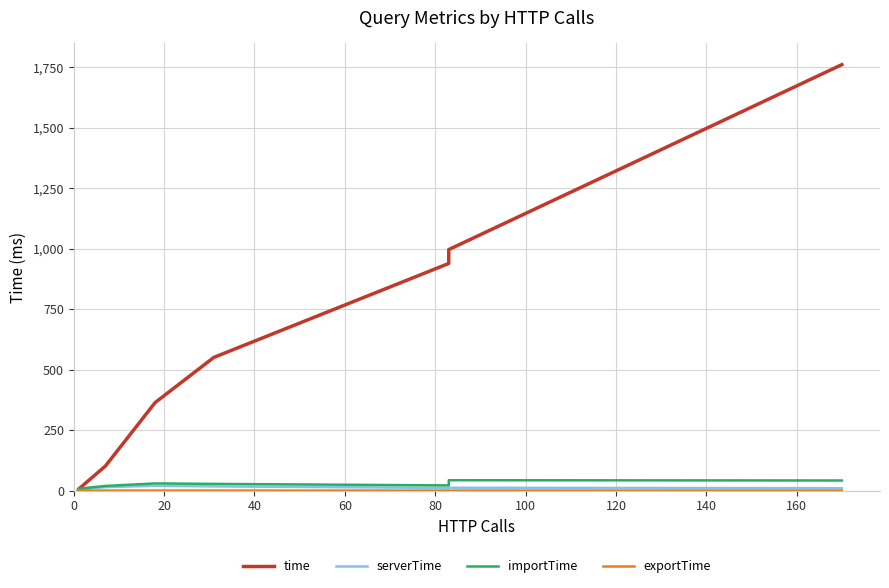

What is the sum of all time values?

4717.1